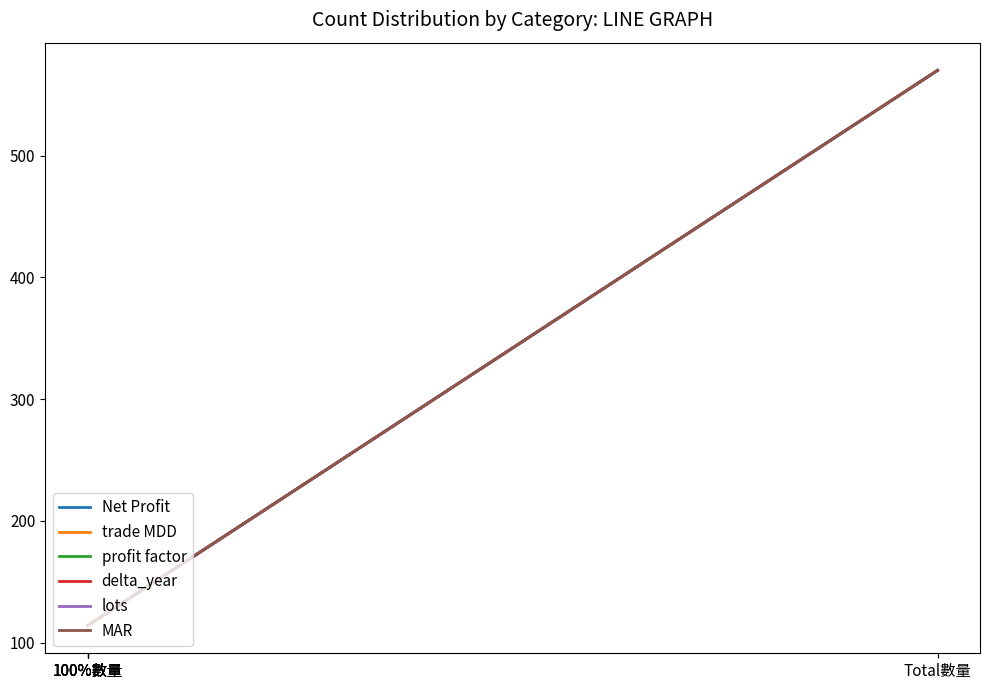

At how many categories does at least one series exceed 154?

1